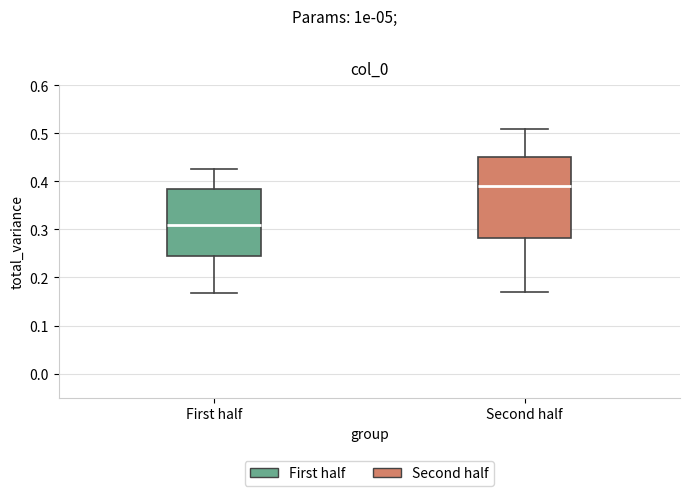

Reading left to right, read every box against the y-axis: the position of its median line, the range the box covers, and the ends of its whiskers. The values are not printed on the chart, so give them approximately, as read against the axis.

First half: median 0.31, box 0.24 to 0.38, whiskers 0.17 to 0.43
Second half: median 0.39, box 0.28 to 0.45, whiskers 0.17 to 0.51